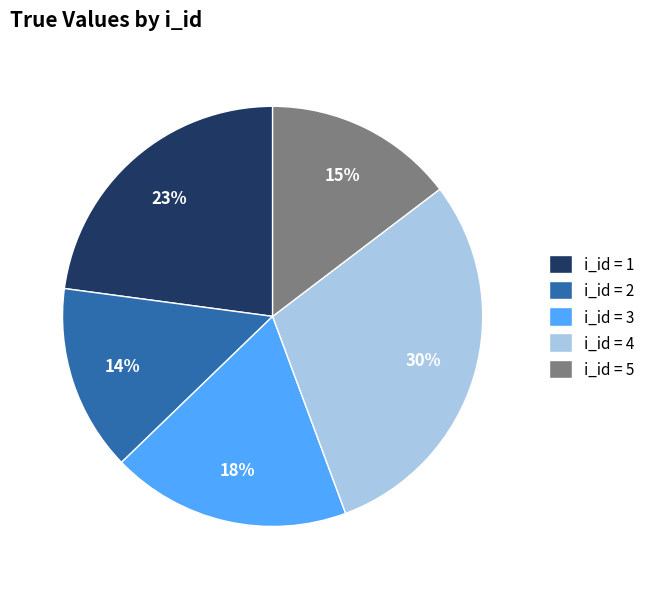

Combined, do i_id = 1 and i_id = 2 account for over 50%?

No